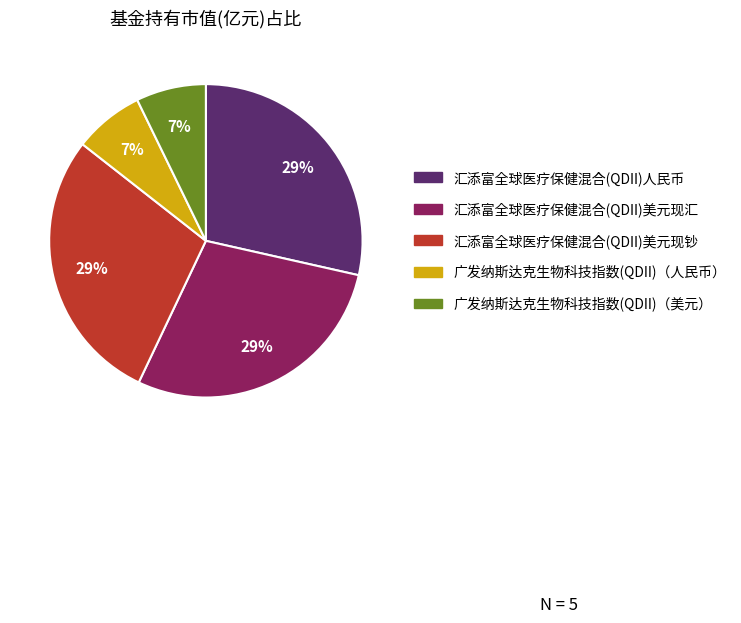

Which has a higher value, 广发纳斯达克生物科技指数(QDII)（美元） or 汇添富全球医疗保健混合(QDII)美元现汇?

汇添富全球医疗保健混合(QDII)美元现汇